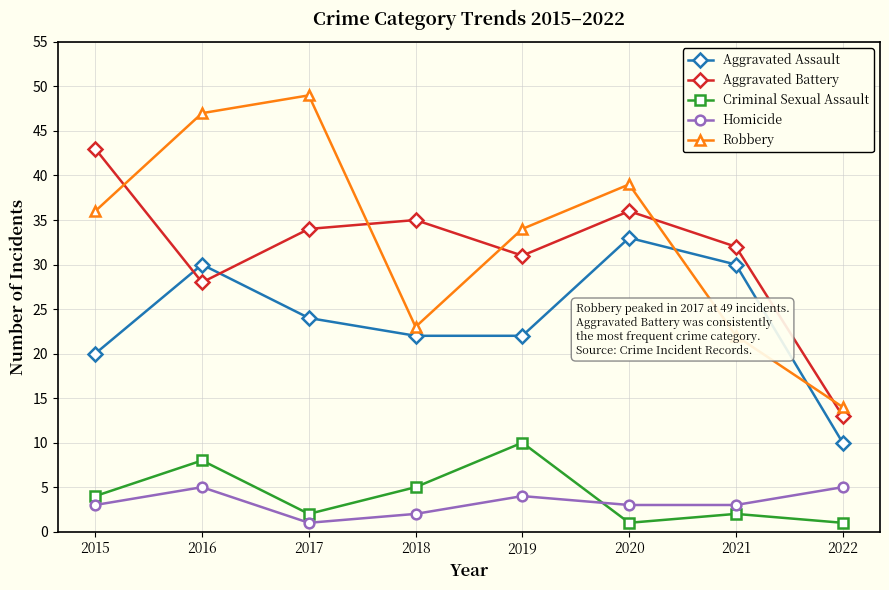

At how many categories does at least one series exceed 24?

7